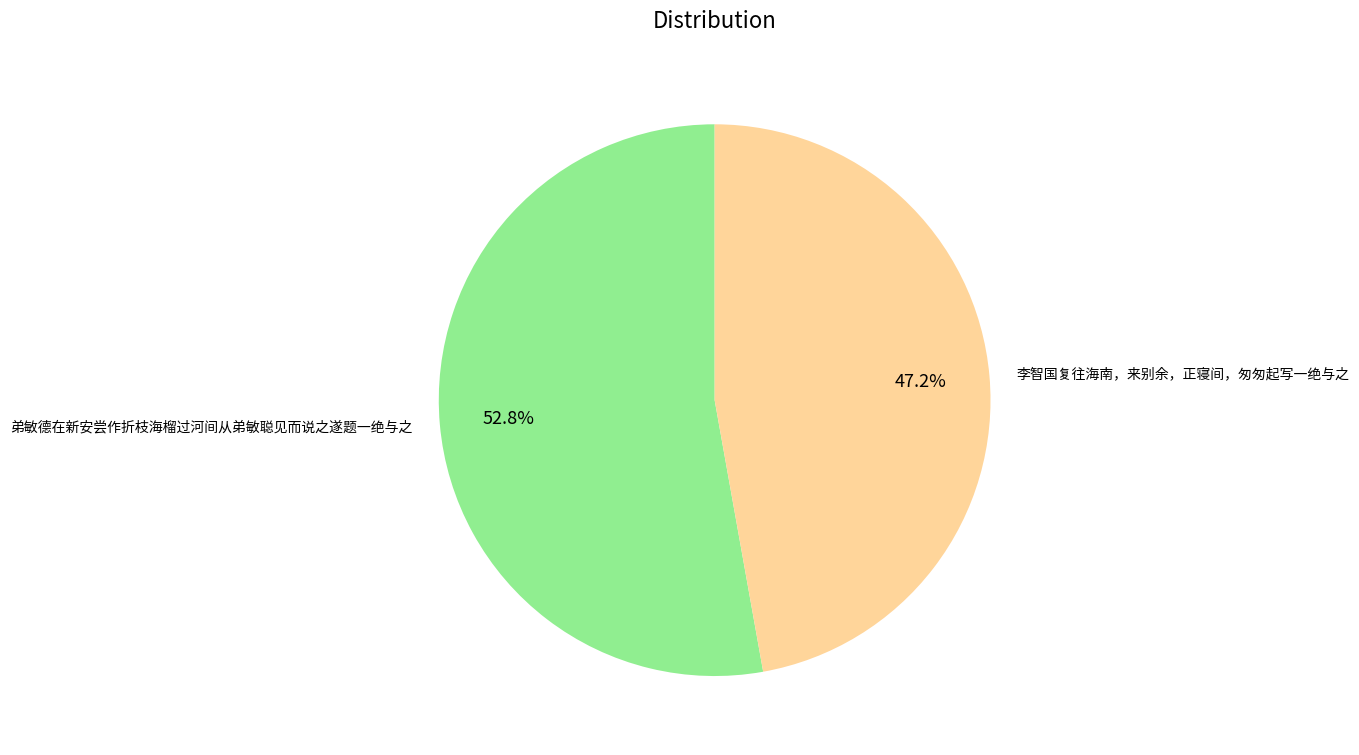

Rank the categories by value from highest to lowest.

弟敏德在新安尝作折枝海榴过河间从弟敏聪见而说之遂题一绝与之, 李智国复往海南，来别余，正寝间，匆匆起写一绝与之